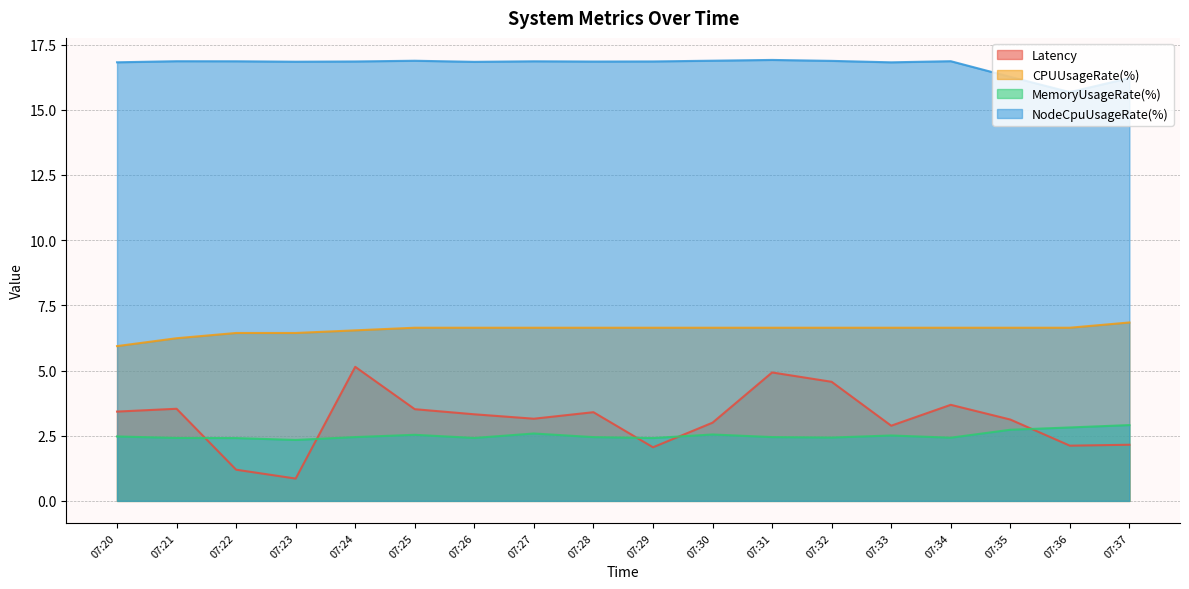

What is the difference between the maximum and minimum values in the CPUUsageRate(%) series?

0.9